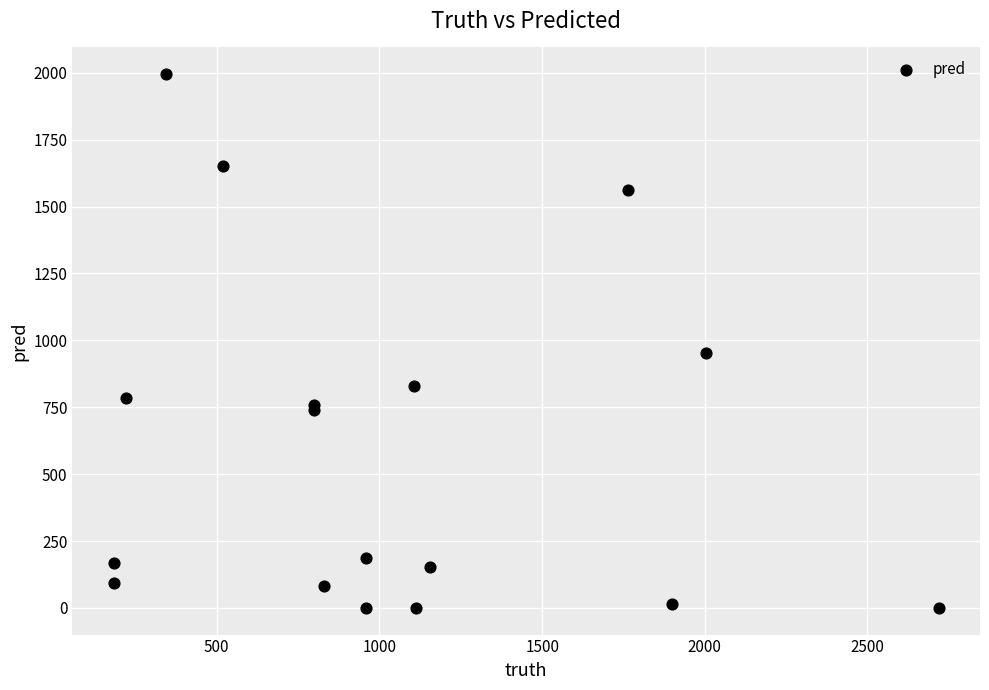

What Y value in the scatter plot is closest to 997?

954.0